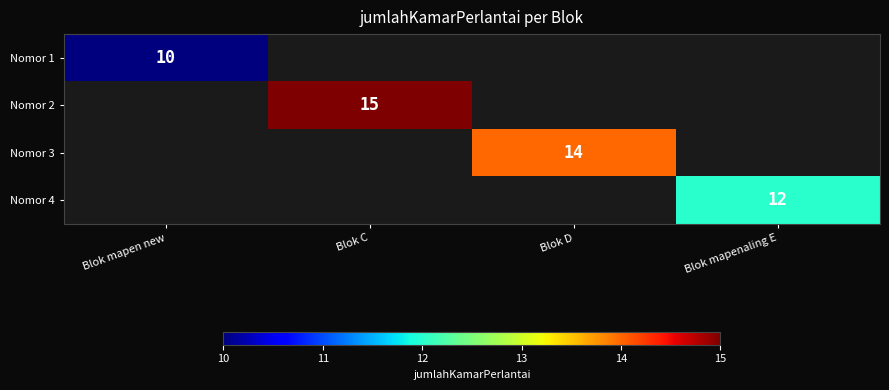

Is it true that Nomor 4 equals 8 at Blok mapenaling E?

False